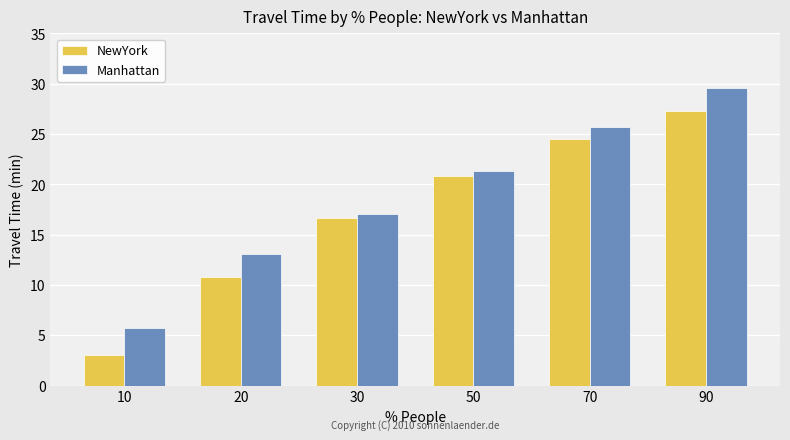

What is the minimum value shown in the chart?

3.1